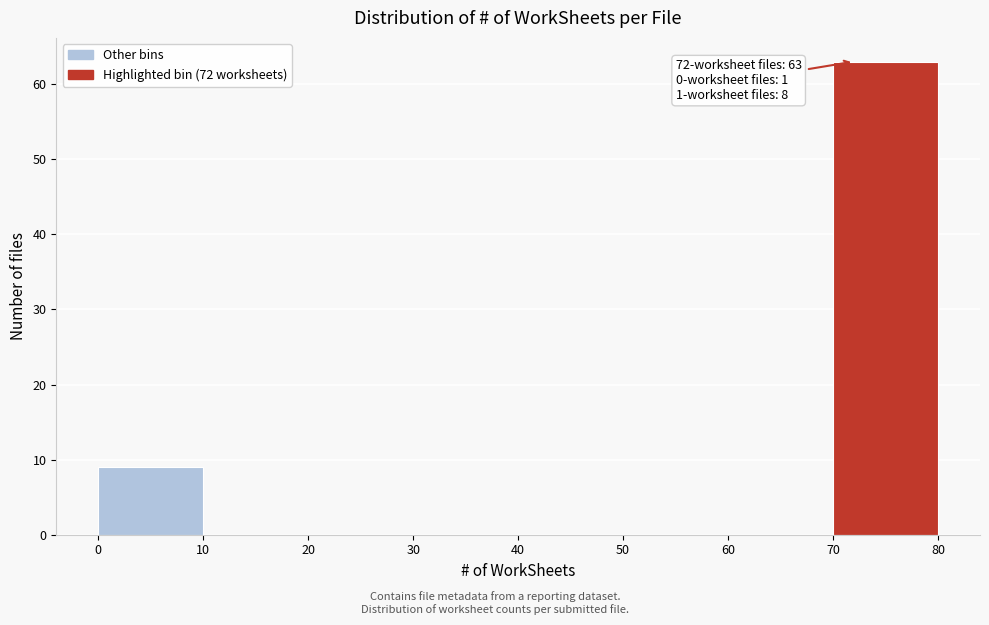

Over which range of the x-axis is the bar tallest?

70 to 80